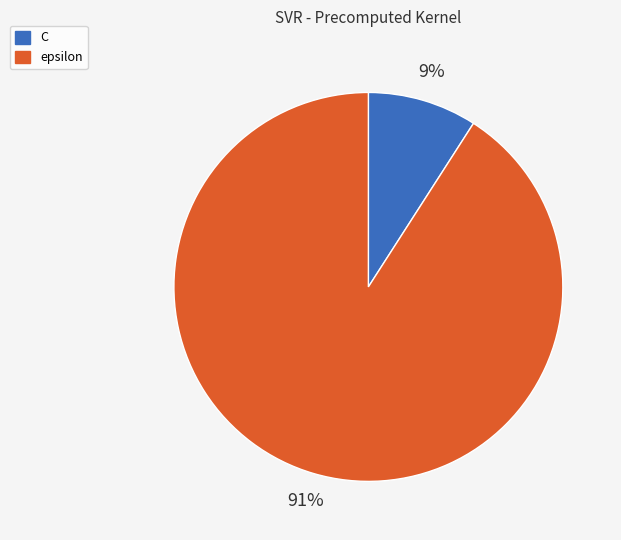

How many segments does this pie chart have?

2